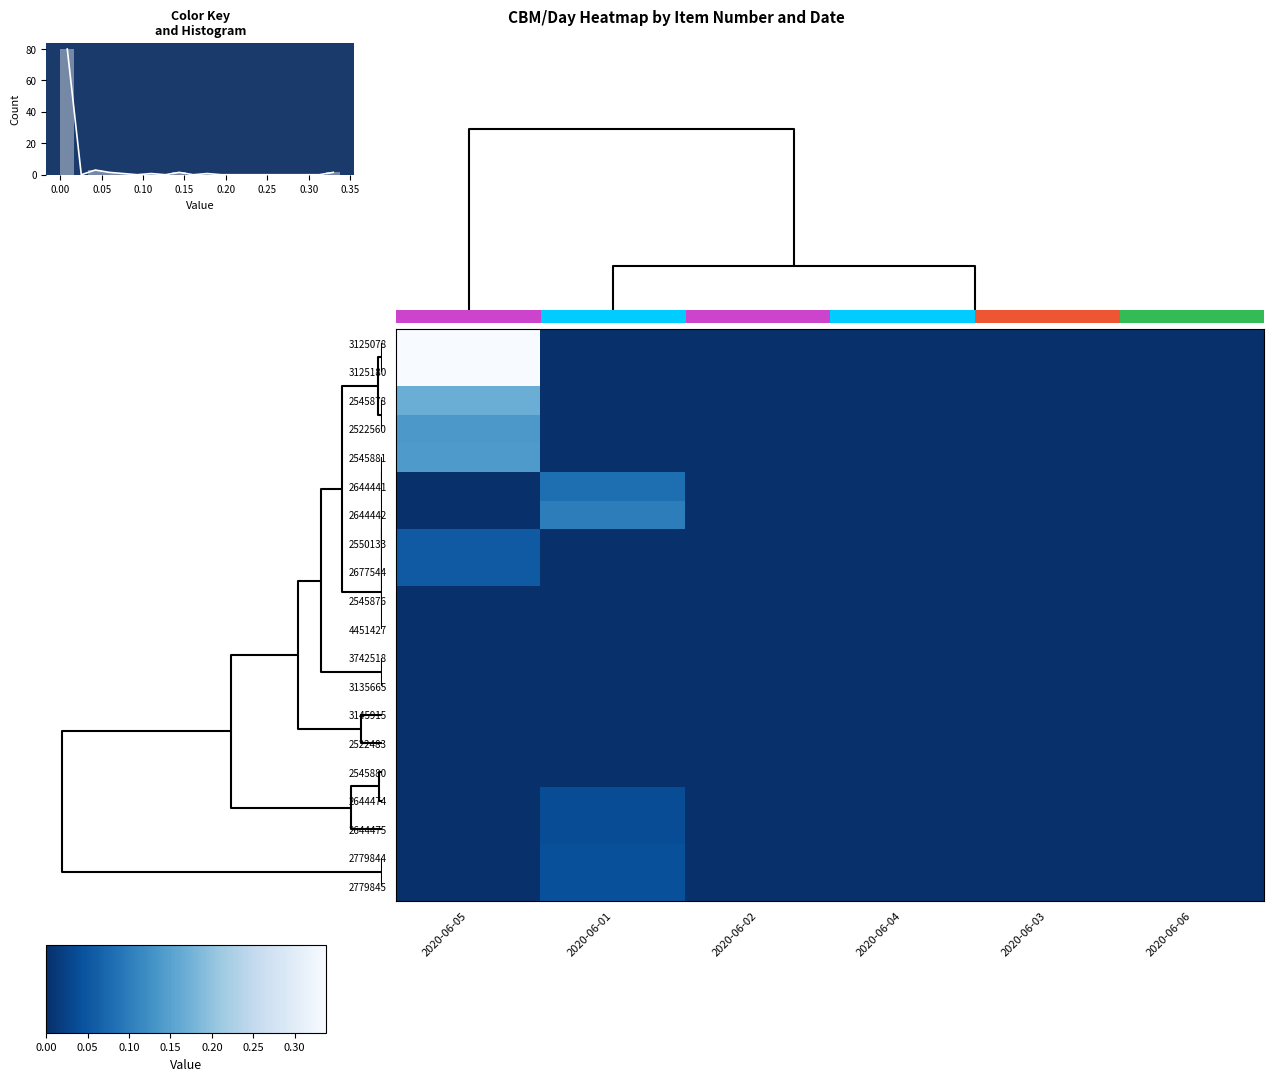

Reading left to right, what are all the values shown in this chart?

3125078: 2020-06-05=0.3	2020-06-01=0.0	2020-06-02=0.0	2020-06-04=0.0	2020-06-03=0.0	2020-06-06=0.0
3125180: 2020-06-05=0.3	2020-06-01=0.0	2020-06-02=0.0	2020-06-04=0.0	2020-06-03=0.0	2020-06-06=0.0
2545878: 2020-06-05=0.2	2020-06-01=0.0	2020-06-02=0.0	2020-06-04=0.0	2020-06-03=0.0	2020-06-06=0.0
2522560: 2020-06-05=0.1	2020-06-01=0.0	2020-06-02=0.0	2020-06-04=0.0	2020-06-03=0.0	2020-06-06=0.0
2545881: 2020-06-05=0.1	2020-06-01=0.0	2020-06-02=0.0	2020-06-04=0.0	2020-06-03=0.0	2020-06-06=0.0
2644441: 2020-06-05=0.0	2020-06-01=0.1	2020-06-02=0.0	2020-06-04=0.0	2020-06-03=0.0	2020-06-06=0.0
2644442: 2020-06-05=0.0	2020-06-01=0.1	2020-06-02=0.0	2020-06-04=0.0	2020-06-03=0.0	2020-06-06=0.0
2550133: 2020-06-05=0.1	2020-06-01=0.0	2020-06-02=0.0	2020-06-04=0.0	2020-06-03=0.0	2020-06-06=0.0
2677544: 2020-06-05=0.1	2020-06-01=0.0	2020-06-02=0.0	2020-06-04=0.0	2020-06-03=0.0	2020-06-06=0.0
2545876: 2020-06-05=0.0	2020-06-01=0.0	2020-06-02=0.0	2020-06-04=0.0	2020-06-03=0.0	2020-06-06=0.0
4451427: 2020-06-05=0.0	2020-06-01=0.0	2020-06-02=0.0	2020-06-04=0.0	2020-06-03=0.0	2020-06-06=0.0
3742518: 2020-06-05=0.0	2020-06-01=0.0	2020-06-02=0.0	2020-06-04=0.0	2020-06-03=0.0	2020-06-06=0.0
3135665: 2020-06-05=0.0	2020-06-01=0.0	2020-06-02=0.0	2020-06-04=0.0	2020-06-03=0.0	2020-06-06=0.0
3145915: 2020-06-05=0.0	2020-06-01=0.0	2020-06-02=0.0	2020-06-04=0.0	2020-06-03=0.0	2020-06-06=0.0
2522483: 2020-06-05=0.0	2020-06-01=0.0	2020-06-02=0.0	2020-06-04=0.0	2020-06-03=0.0	2020-06-06=0.0
2545880: 2020-06-05=0.0	2020-06-01=0.0	2020-06-02=0.0	2020-06-04=0.0	2020-06-03=0.0	2020-06-06=0.0
2644474: 2020-06-05=0.0	2020-06-01=0.0	2020-06-02=0.0	2020-06-04=0.0	2020-06-03=0.0	2020-06-06=0.0
2644475: 2020-06-05=0.0	2020-06-01=0.0	2020-06-02=0.0	2020-06-04=0.0	2020-06-03=0.0	2020-06-06=0.0
2779844: 2020-06-05=0.0	2020-06-01=0.0	2020-06-02=0.0	2020-06-04=0.0	2020-06-03=0.0	2020-06-06=0.0
2779845: 2020-06-05=0.0	2020-06-01=0.0	2020-06-02=0.0	2020-06-04=0.0	2020-06-03=0.0	2020-06-06=0.0